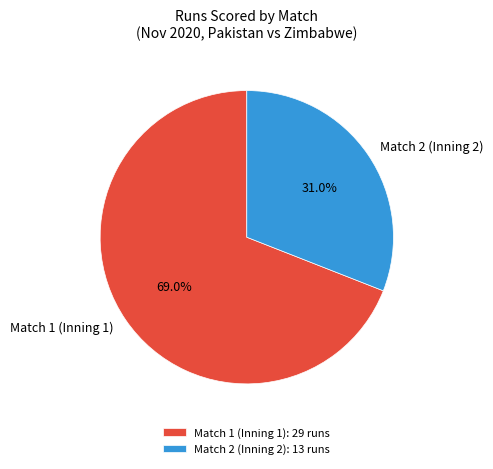

What is the majority slice?

Match 1 (Inning 1)